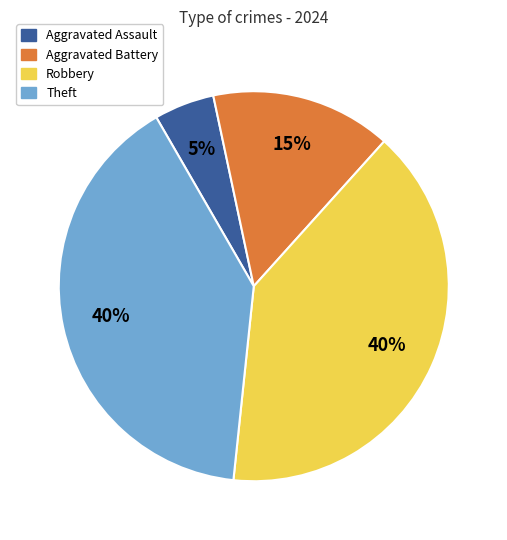

Approximately how many times larger is the value at Aggravated Battery compared to Aggravated Assault?

3.0